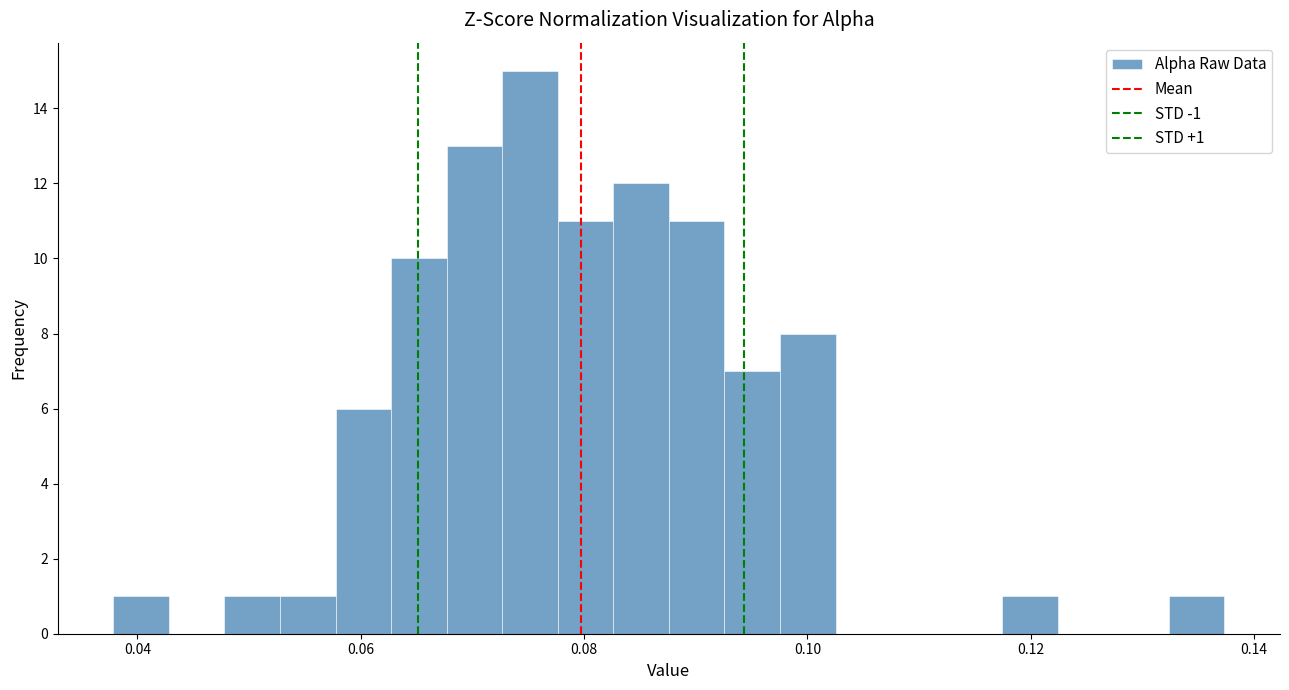

Read against the x-axis, roughly where is the centre of the tallest bar?

0.076